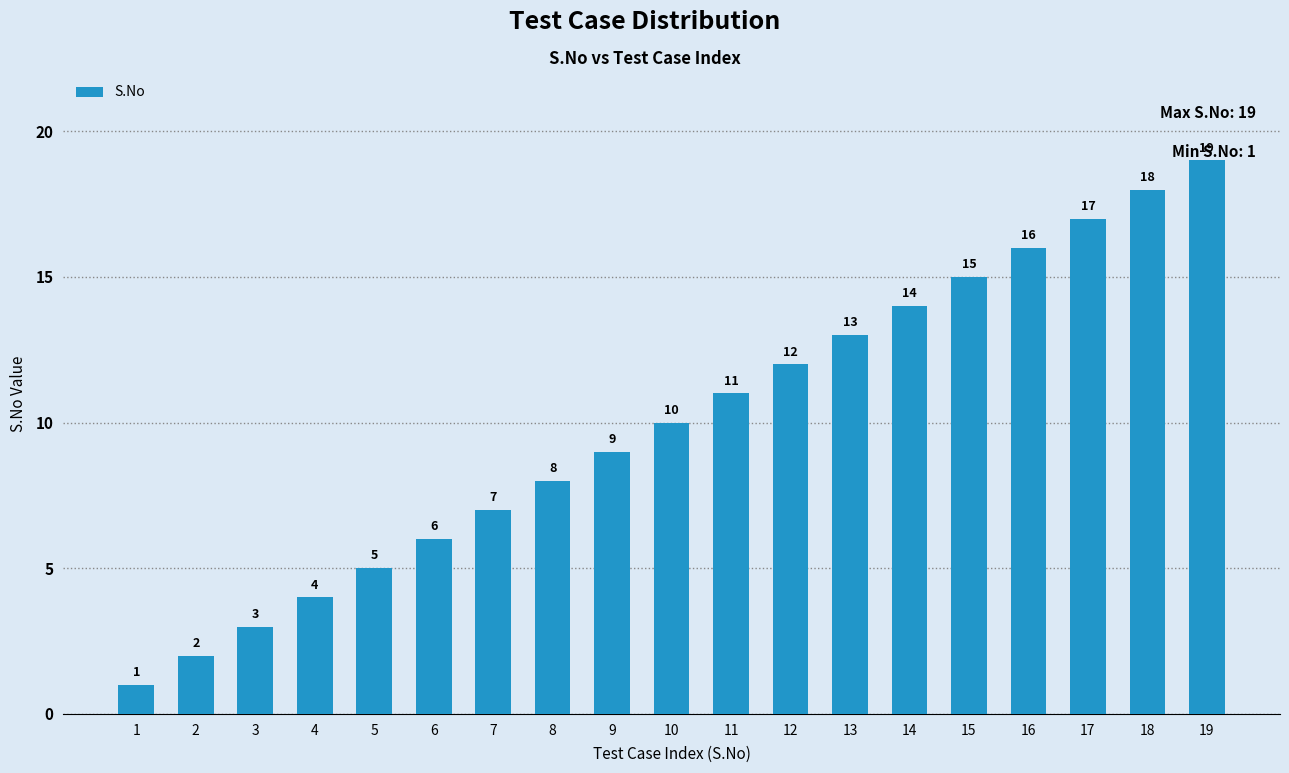

Reading left to right, list all the values displayed in this chart.

1=1	2=2	3=3	4=4	5=5	6=6	7=7	8=8	9=9	10=10	11=11	12=12	13=13	14=14	15=15	16=16	17=17	18=18	19=19